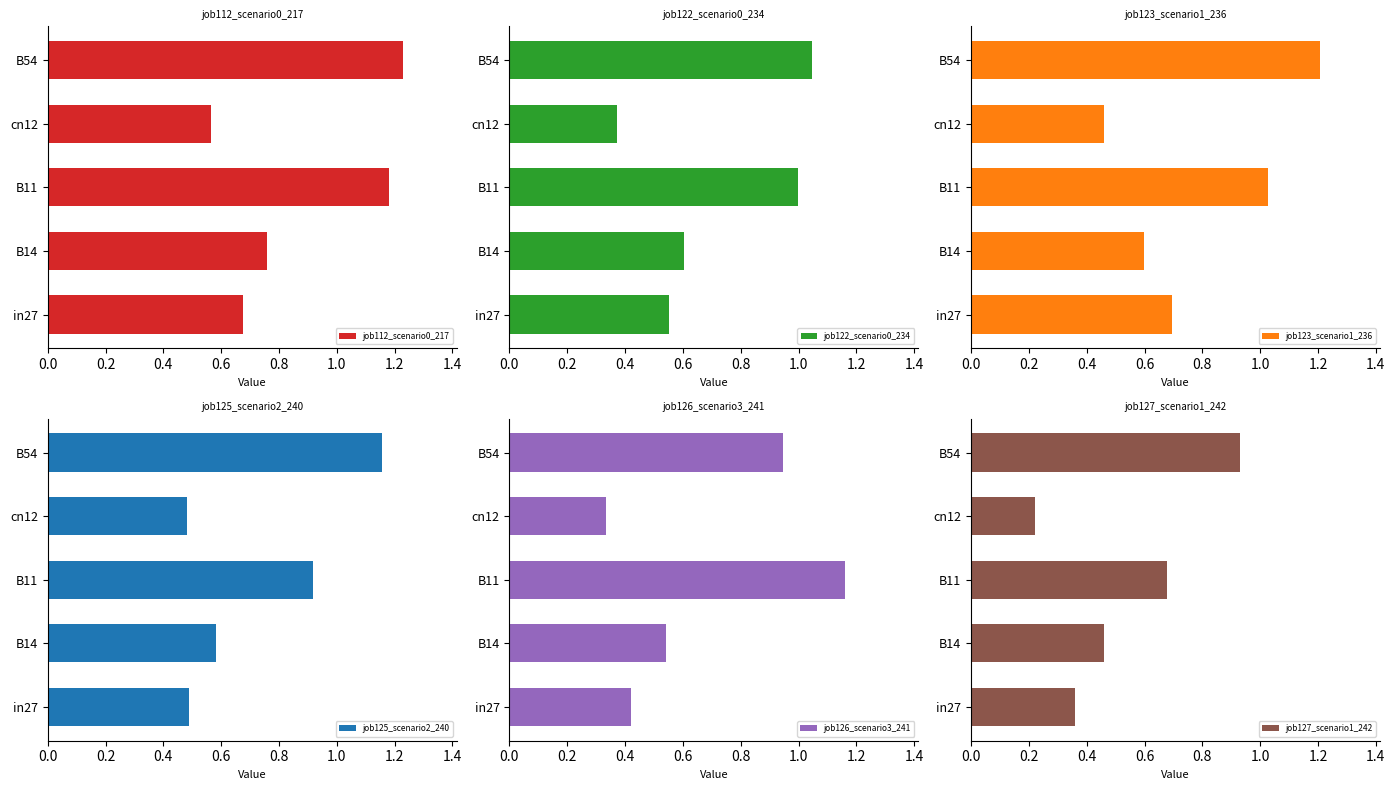

Is it true that job112_scenario0_217 equals 2.0 at B54?

False